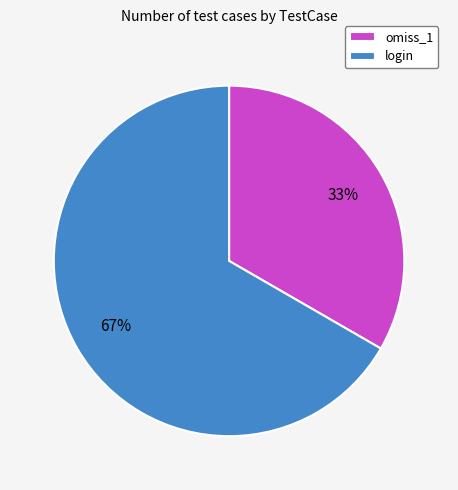

Which slice is the largest?

login